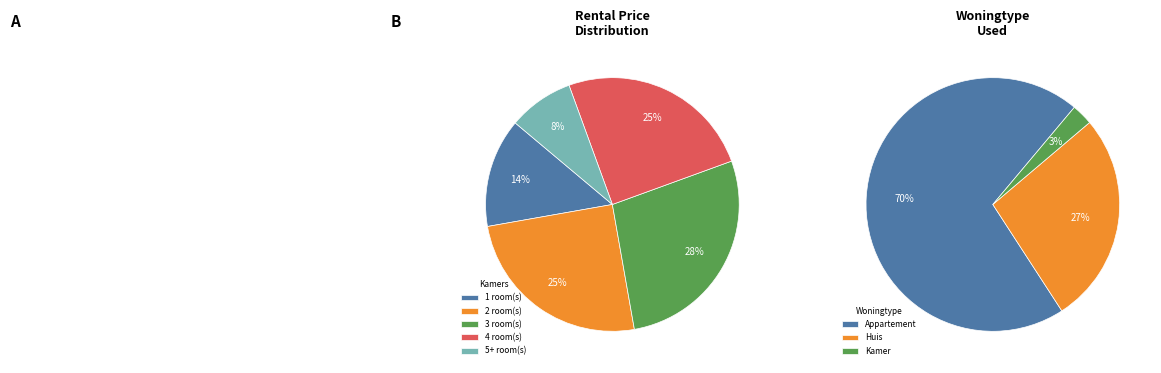

Does 12 account for over 50% of the chart?

No